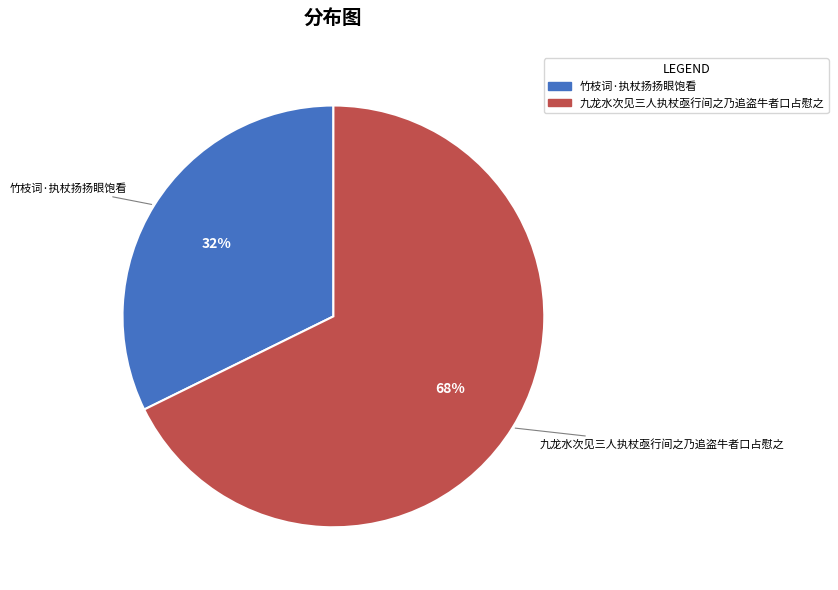

How many segments does this pie chart have?

2